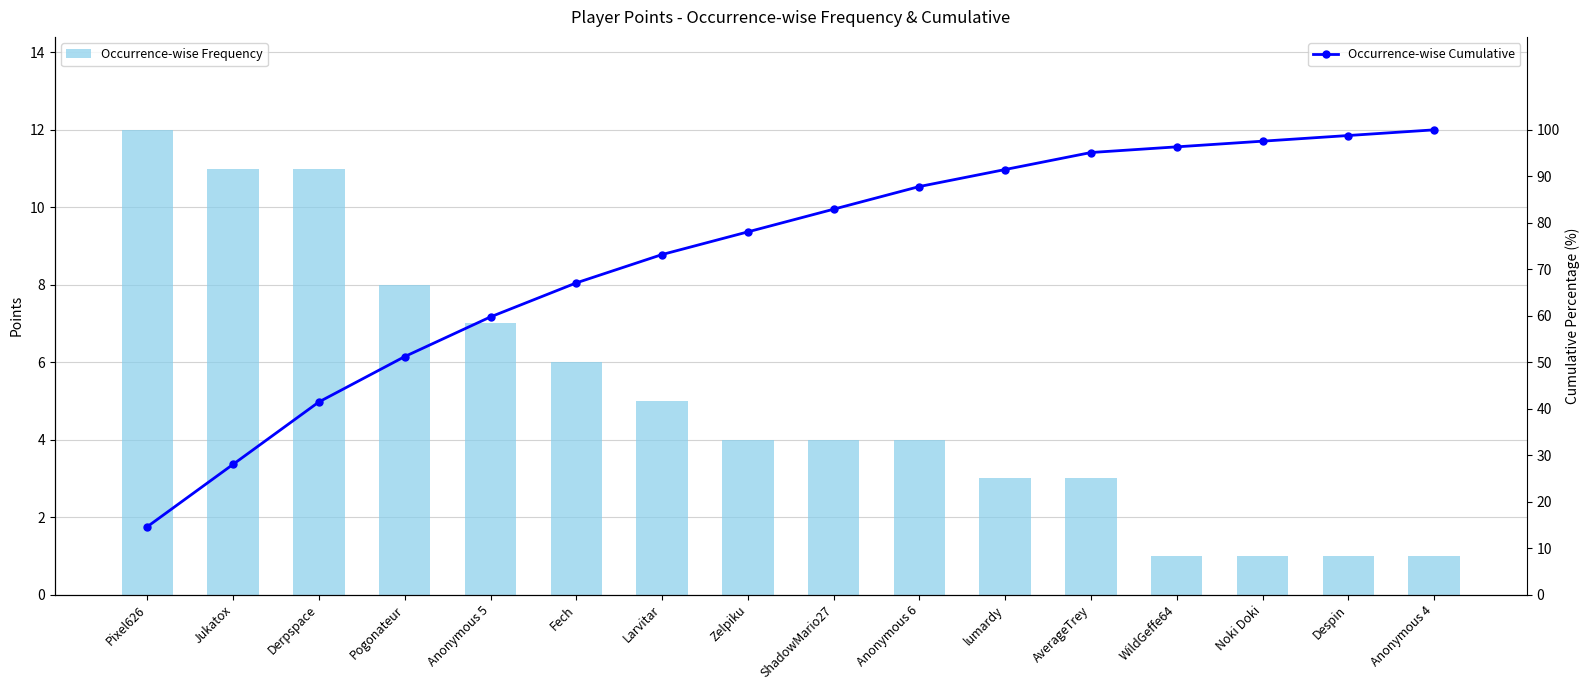

Reading left to right, what are all the values shown in this chart?

Occurrence-wise Frequency: 12.0	11.0	11.0	8.0	7.0	6.0	5.0	4.0	4.0	4.0	3.0	3.0	1.0	1.0	1.0	1.0
Occurrence-wise Cumulative: 14.6	28.0	41.5	51.2	59.8	67.1	73.2	78.0	82.9	87.8	91.5	95.1	96.3	97.6	98.8	100.0